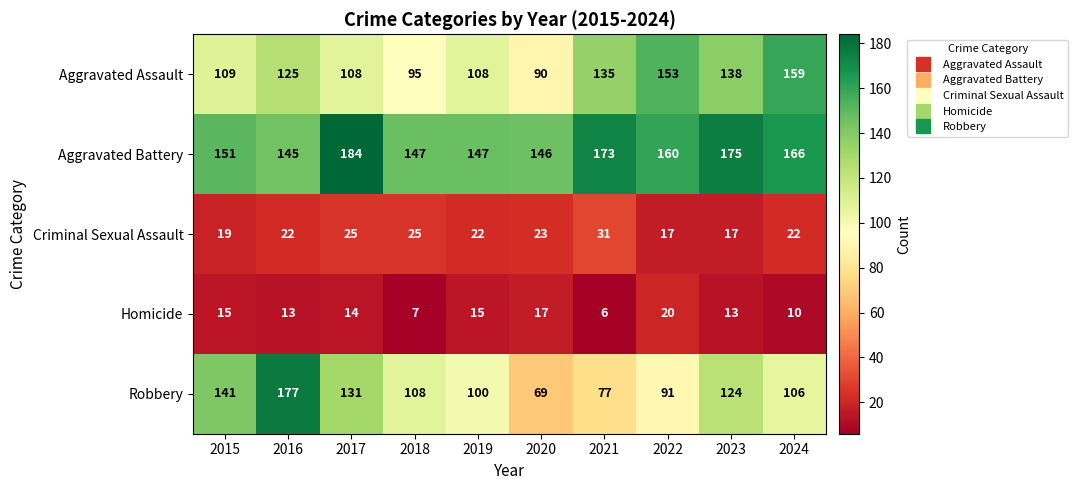

At how many categories does at least one series exceed 99?

10